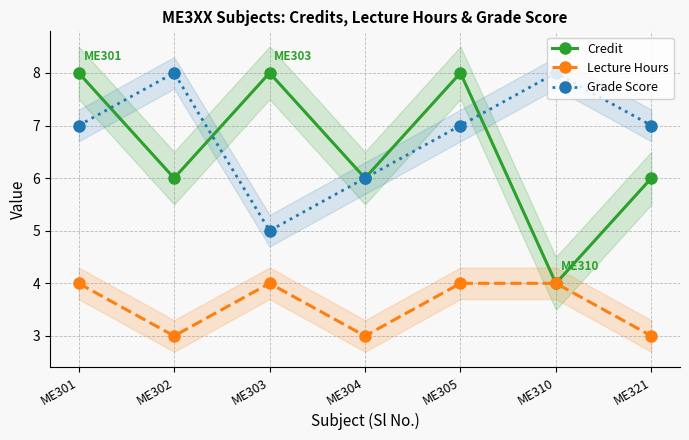

At which category is the sum across all series the highest?

ME301